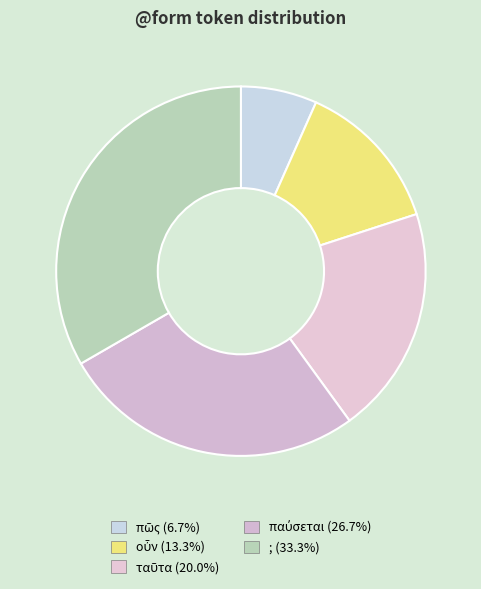

How many segments does this pie chart have?

5